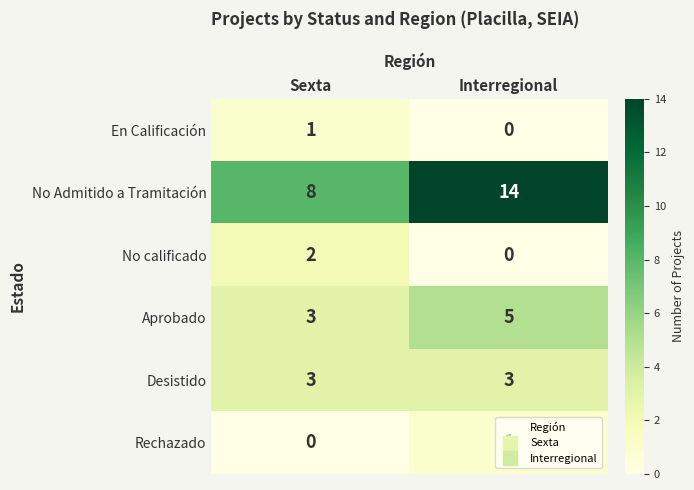

What is the average value of the Desistido series?

3